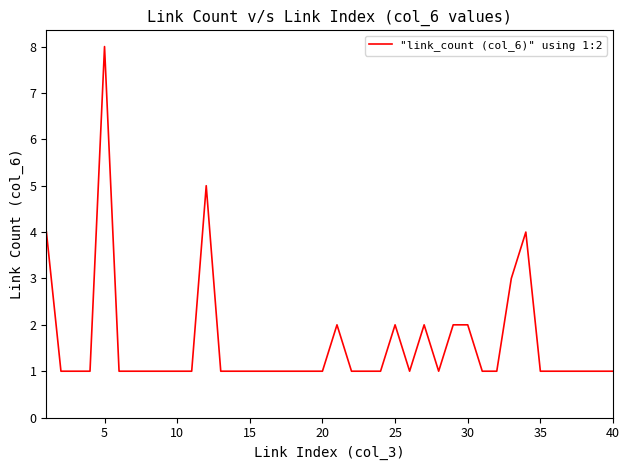

How many values are between 1 and 2?

35